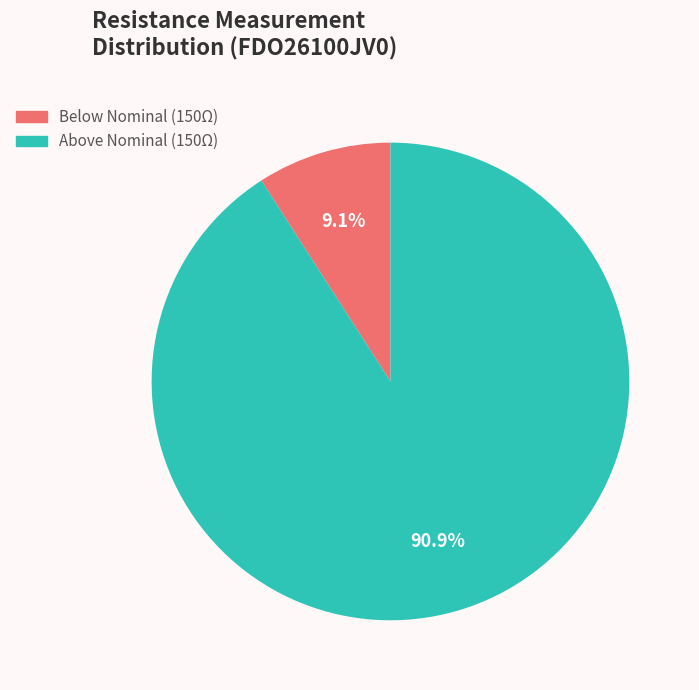

What percentage is NOT represented by Above Nominal (150Ω)?

9.1%